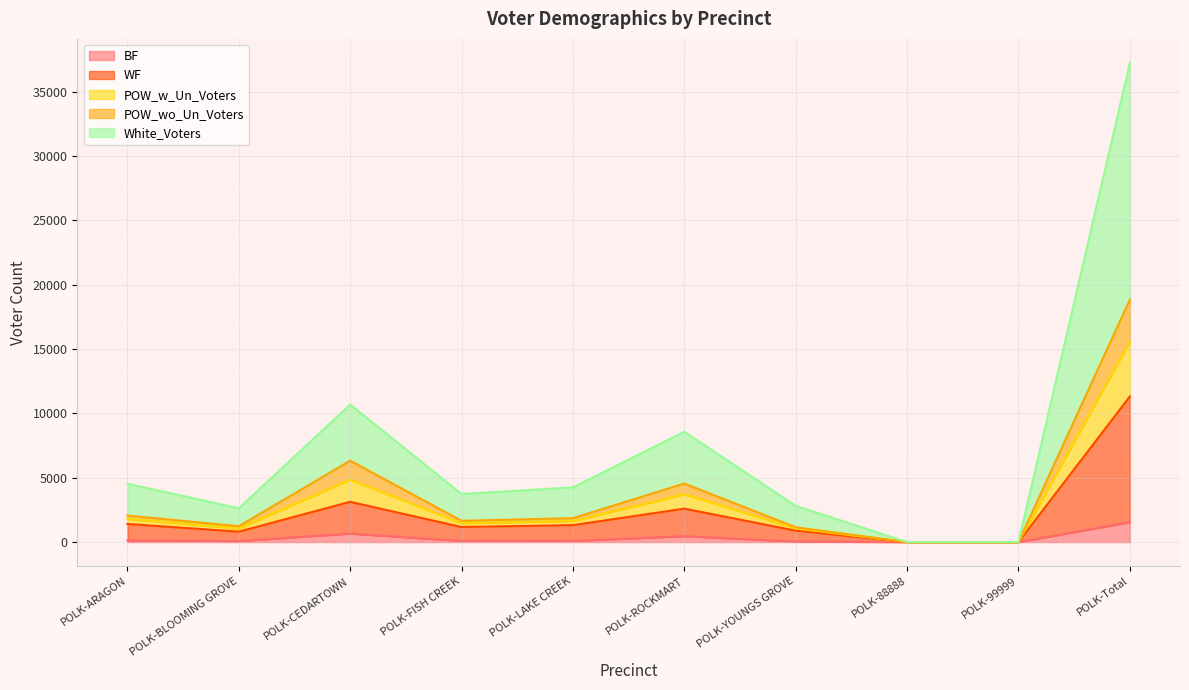

Which series has the largest total across all categories?

White_Voters